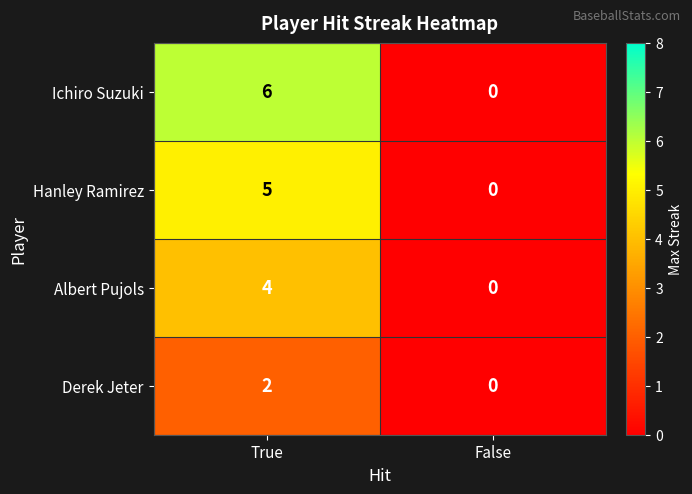

True or false: Ichiro Suzuki has a value of 0 at False.

True